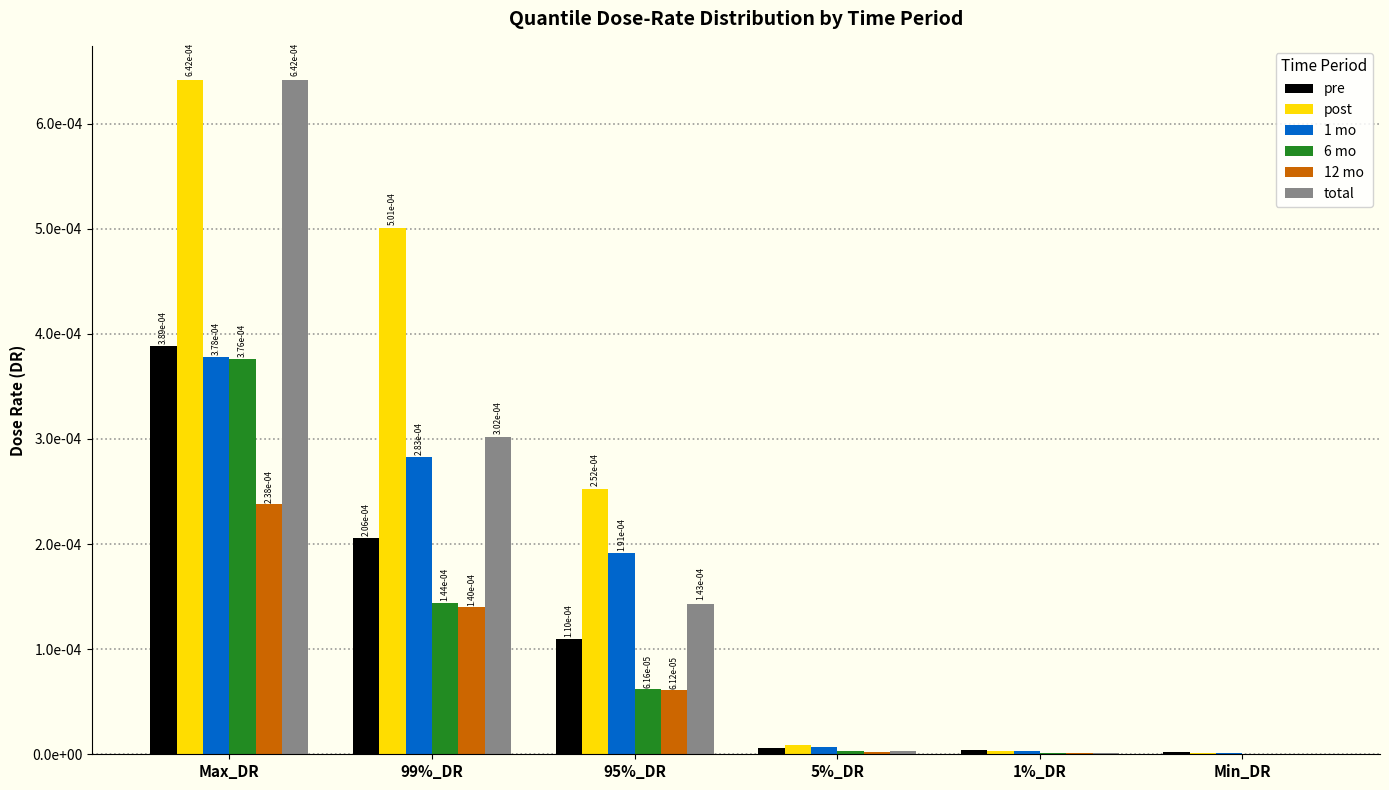

What is the label of the 1st bar from the left?

Max_DR